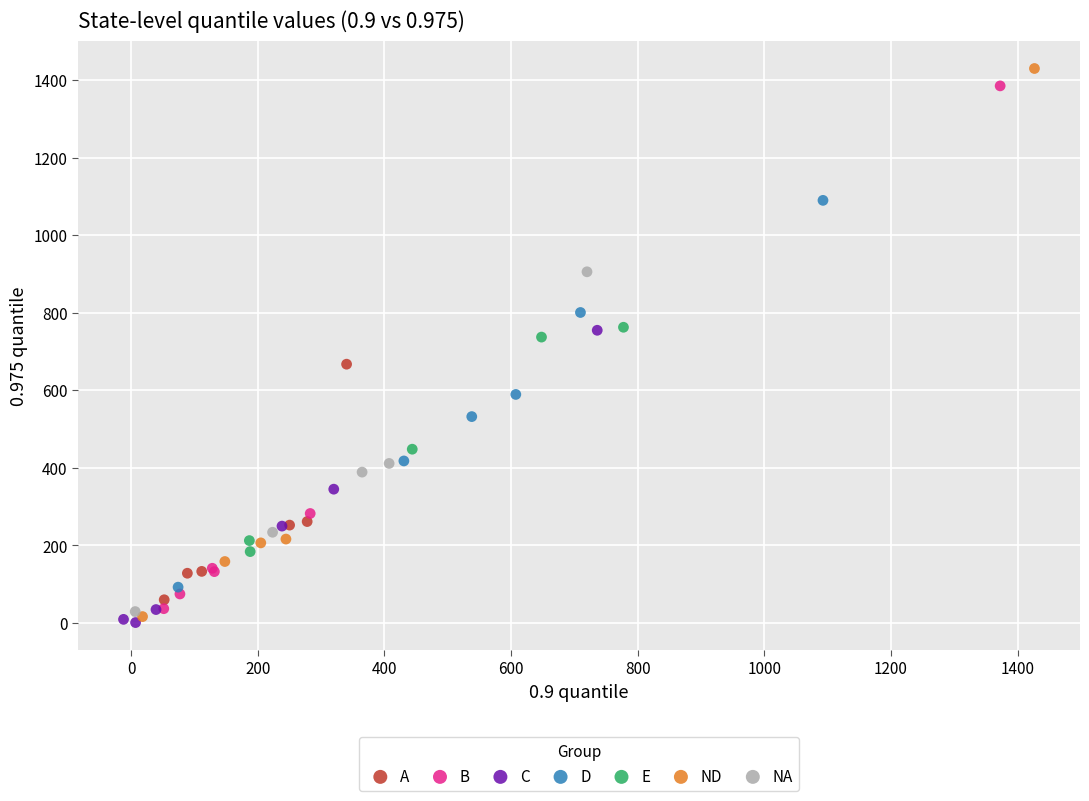

Which series has the widest spread of Y values?

ND